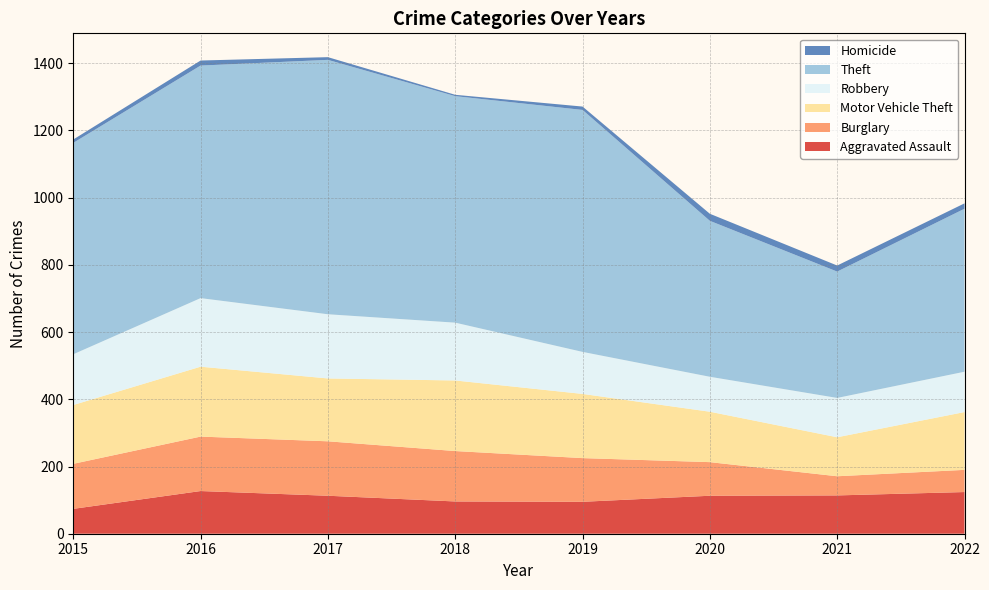

Reading right to left, transcribe all the data shown in this chart.

Aggravated Assault: 2022=124	2021=114	2020=113	2019=95	2018=96	2017=113	2016=127	2015=74
Burglary: 2022=66	2021=57	2020=100	2019=130	2018=150	2017=162	2016=162	2015=134
Motor Vehicle Theft: 2022=172	2021=116	2020=150	2019=191	2018=210	2017=187	2016=208	2015=175
Robbery: 2022=120	2021=117	2020=104	2019=125	2018=172	2017=191	2016=204	2015=151
Theft: 2022=485	2021=376	2020=464	2019=720	2018=674	2017=757	2016=692	2015=629
Homicide: 2022=16	2021=18	2020=21	2019=10	2018=4	2017=8	2016=15	2015=10